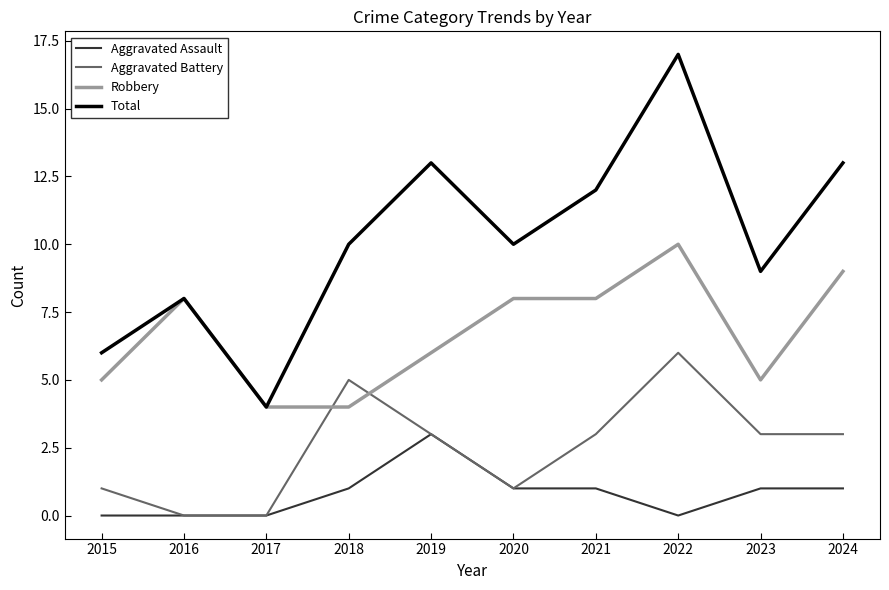

Which category has the lowest value in the Total series?

2017